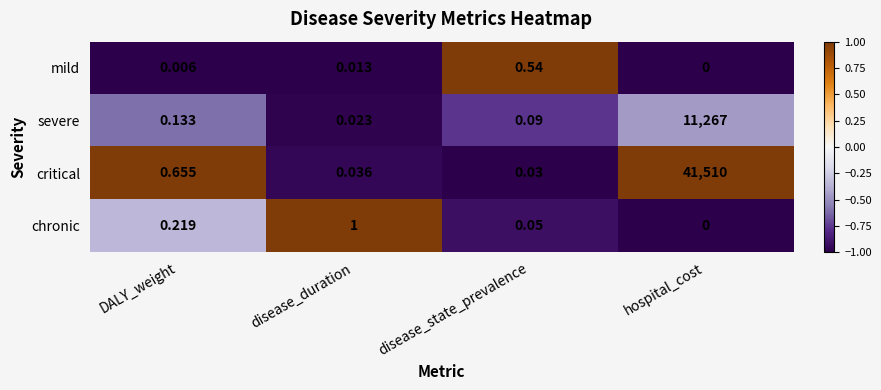

Which series has the largest range (max minus min)?

critical